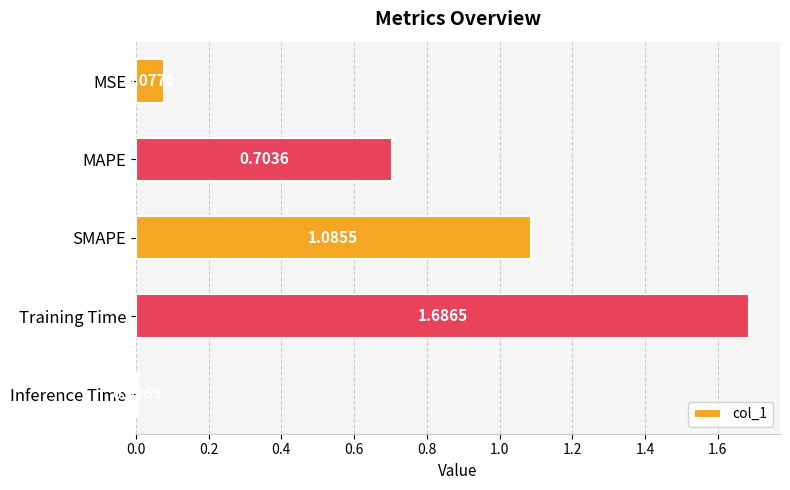

What is the sum of all values?

3.6